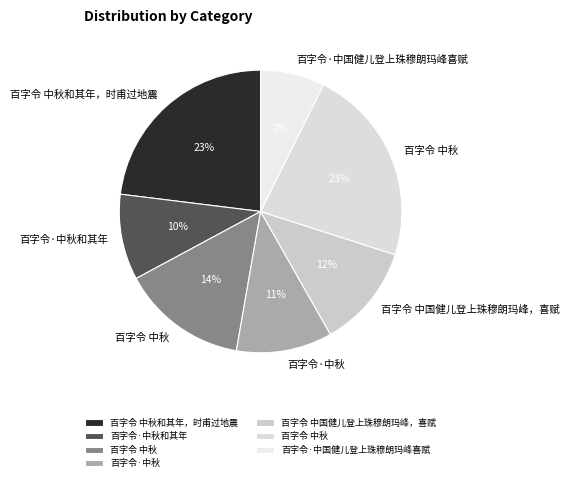

Count the number of slices in the pie.

7